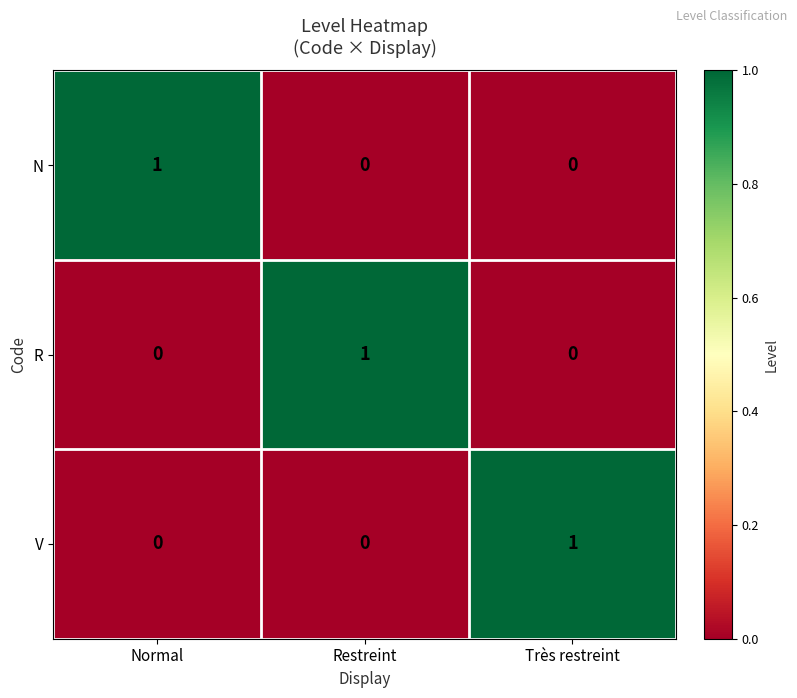

What is the difference between the highest and lowest values at Normal?

1